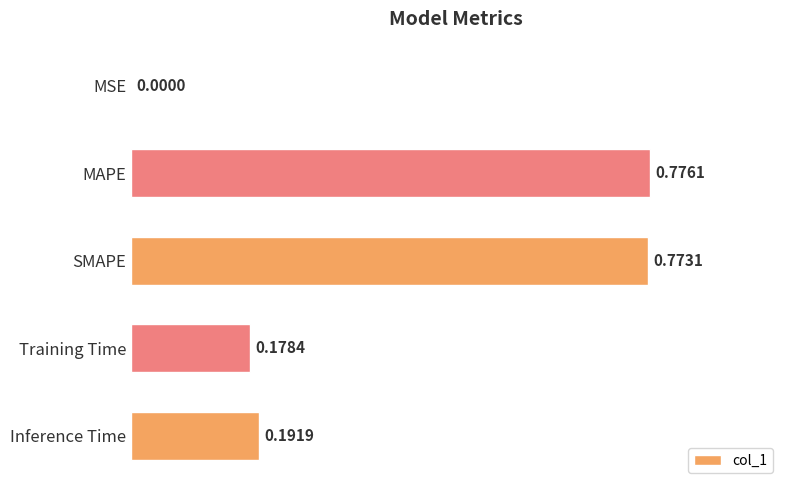

Where is the data nearest to the value 0?

MSE